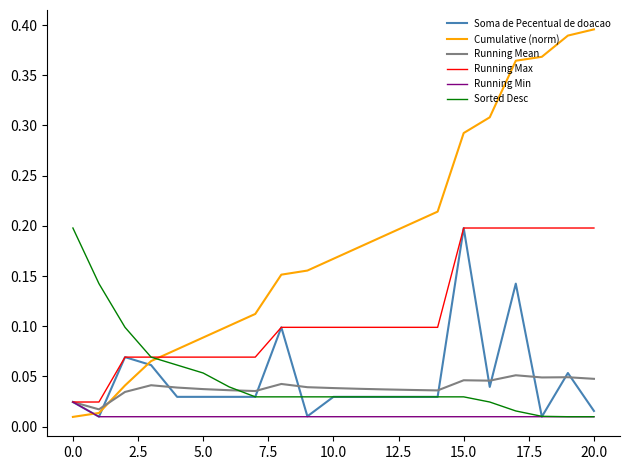

Does the chart display data point markers on the line(s)?

No